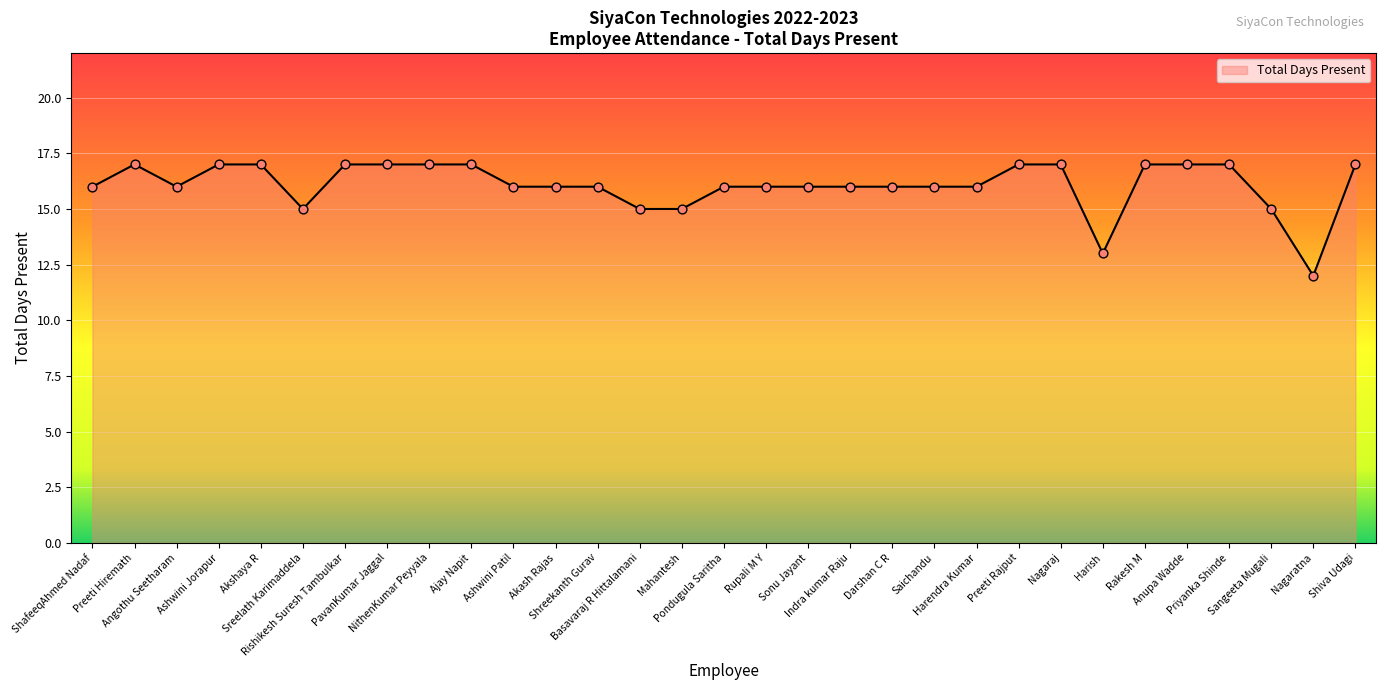

Which has a higher value, Nagaratna or Akash Rajas?

Akash Rajas